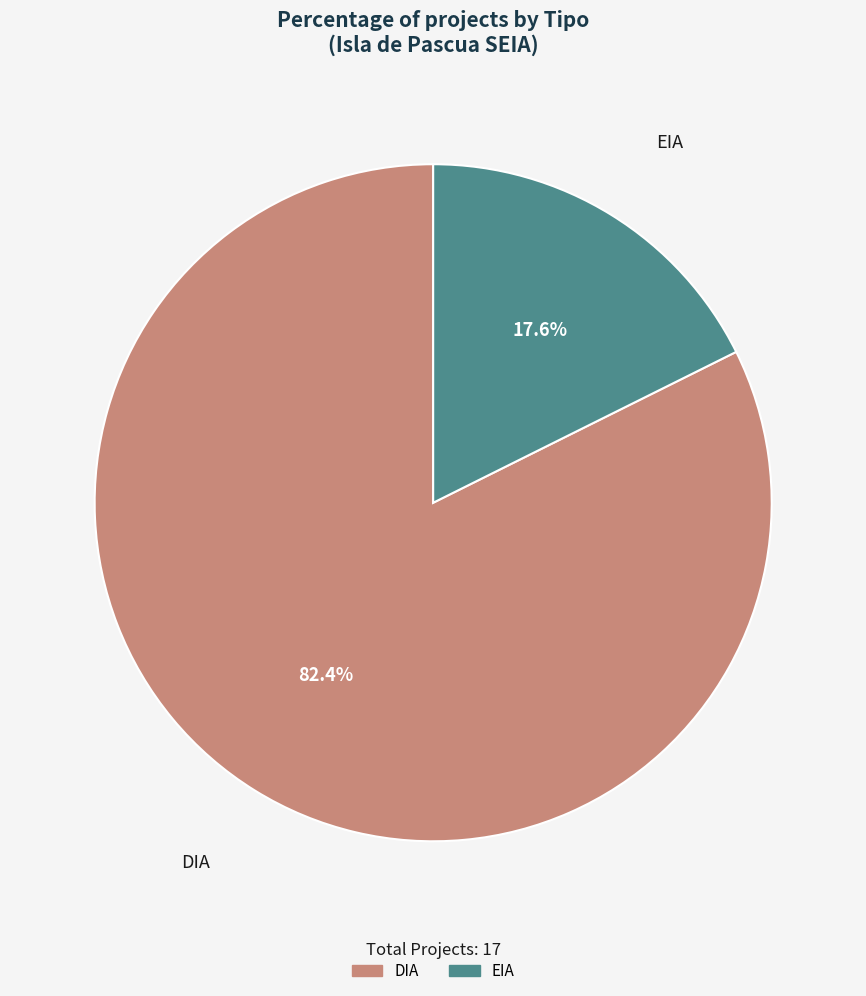

Which category has the biggest portion of the pie?

DIA